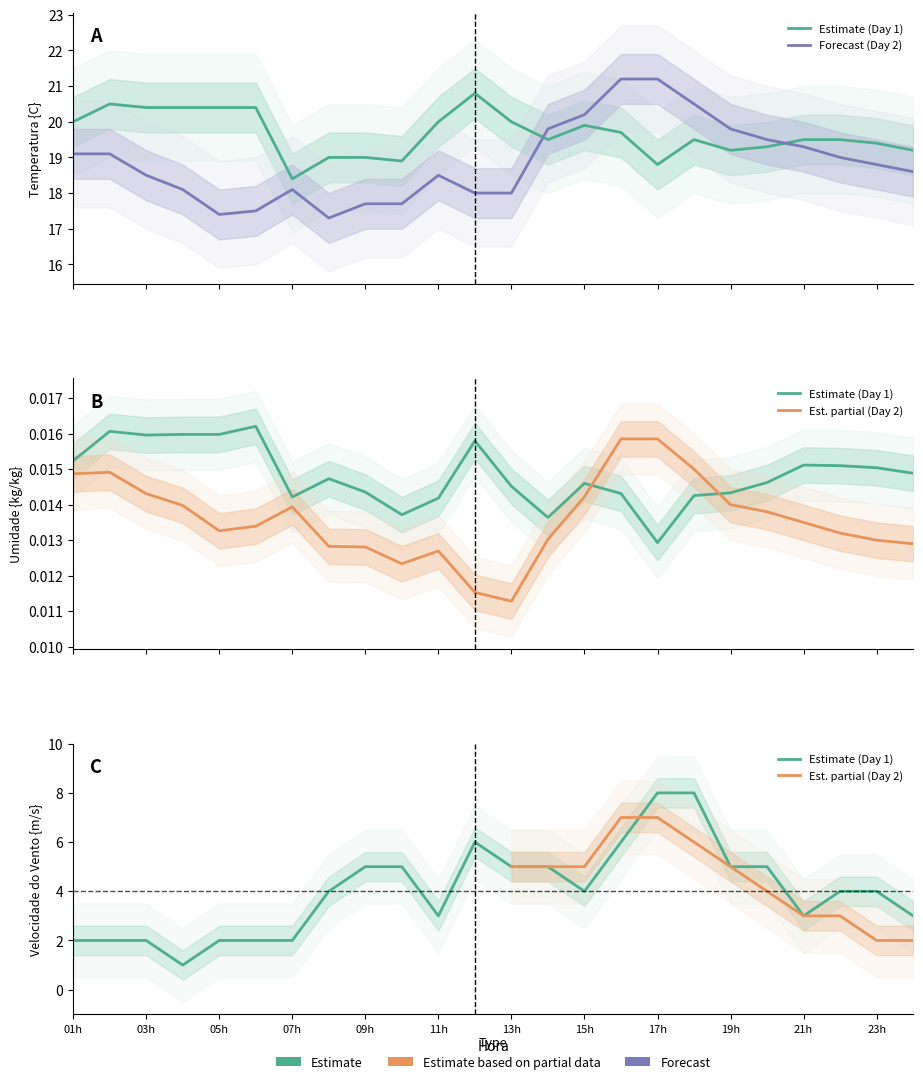

Which series has the widest spread of values?

Velocidade do Vento {m/s}